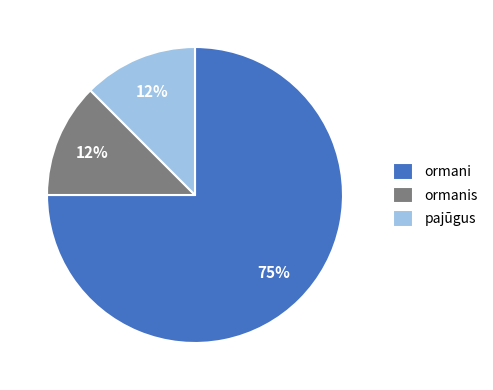

Is ormani the majority of the pie?

Yes